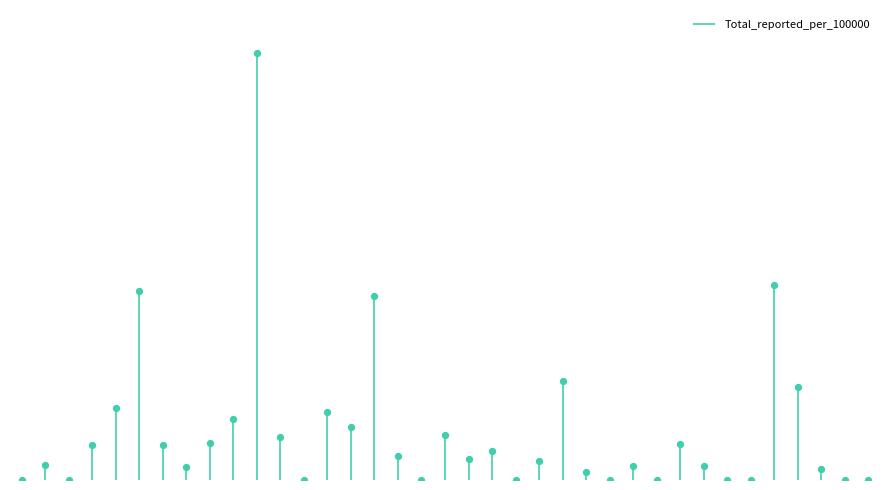

Which has a higher value, Albrandswaard or Beekdaelen?

Albrandswaard